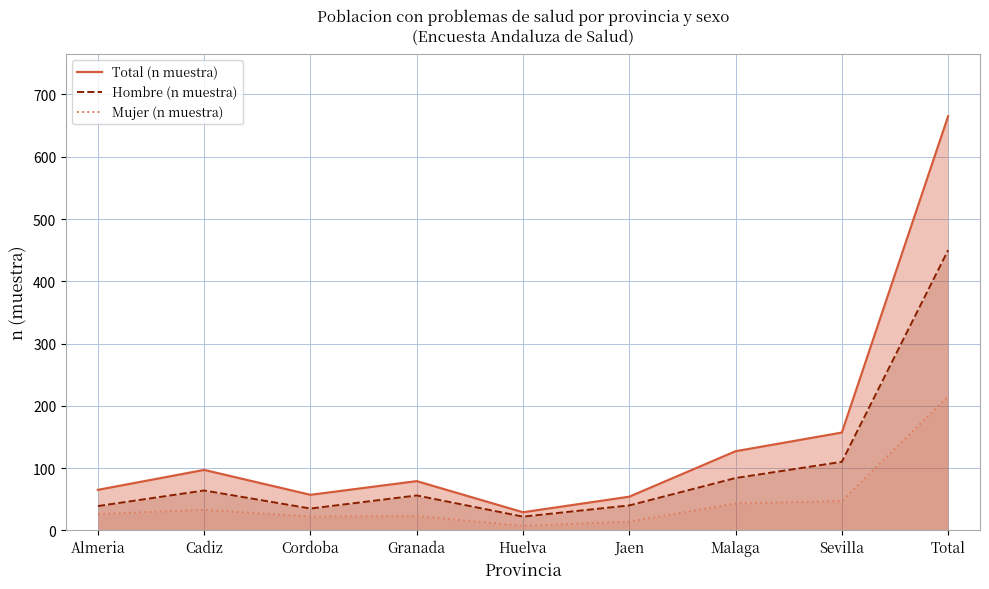

At which label does Mujer (n muestra) reach its peak?

Total